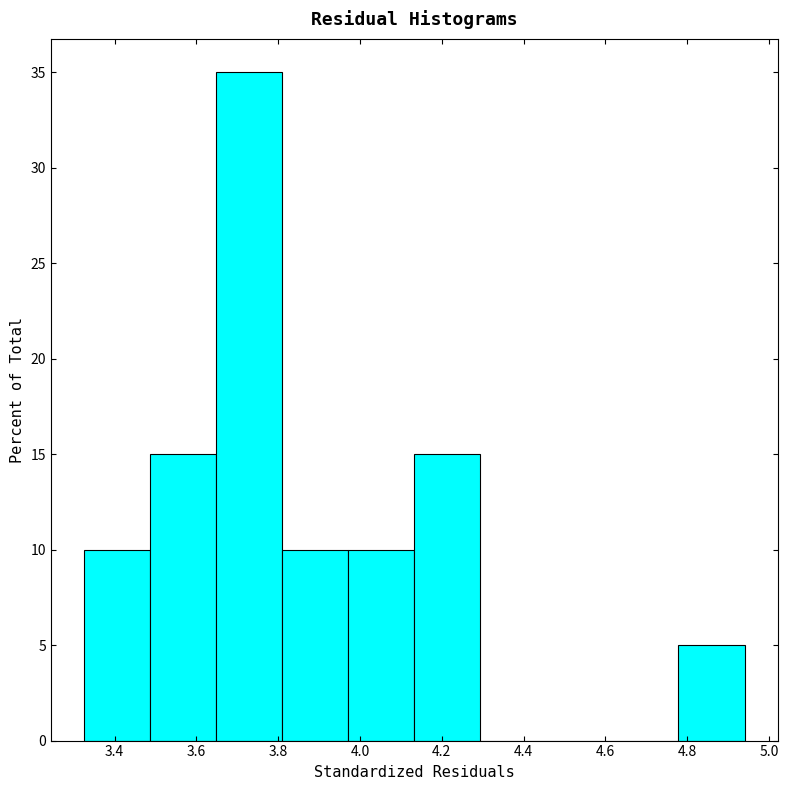

How tall is the bar that spans 3.98 to 4.14 on the x-axis? Neither the bar edges nor the heights are printed on the chart, so give them approximately, as read against the axes.

10